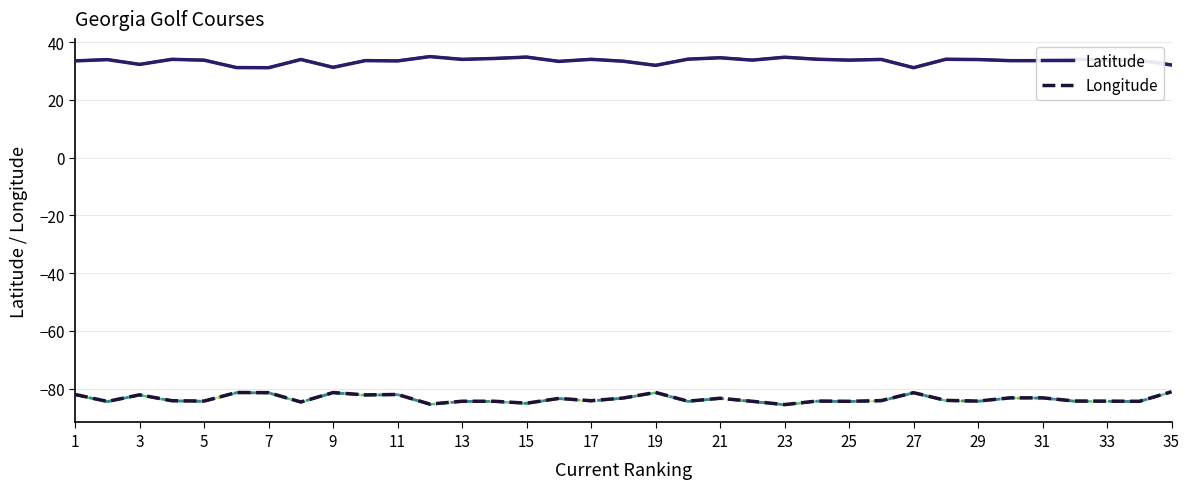

How many lines are shown in the chart?

2